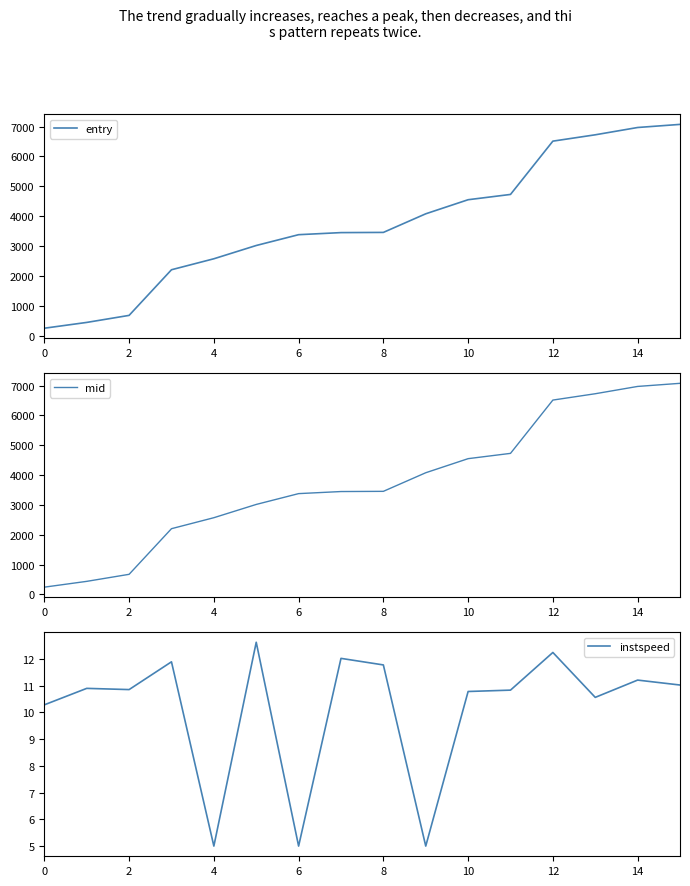

What is the maximum value for entry?

7073.4